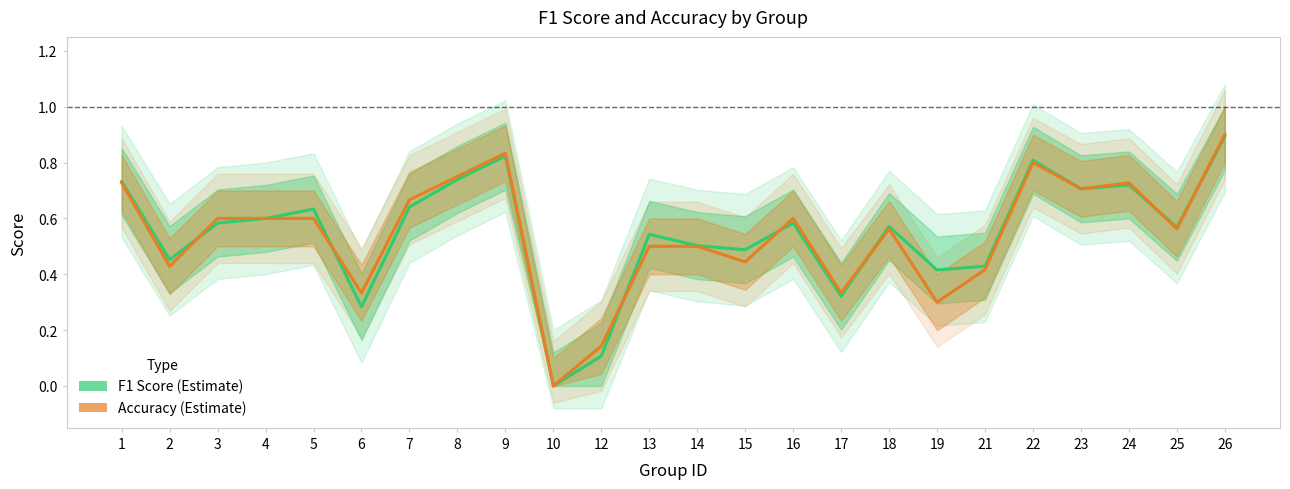

Which series has the largest total across all categories?

f1